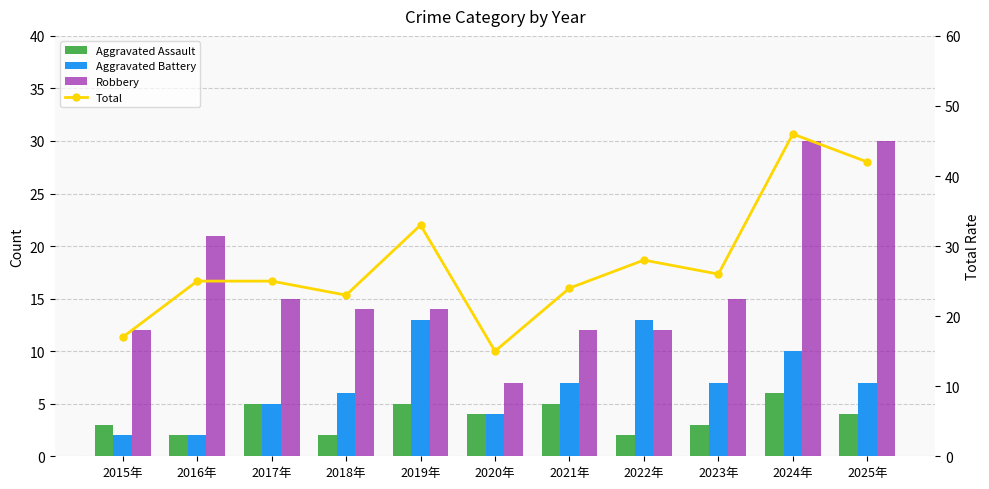

The Aggravated Battery series shows 7 at 2019年. True or false?

False